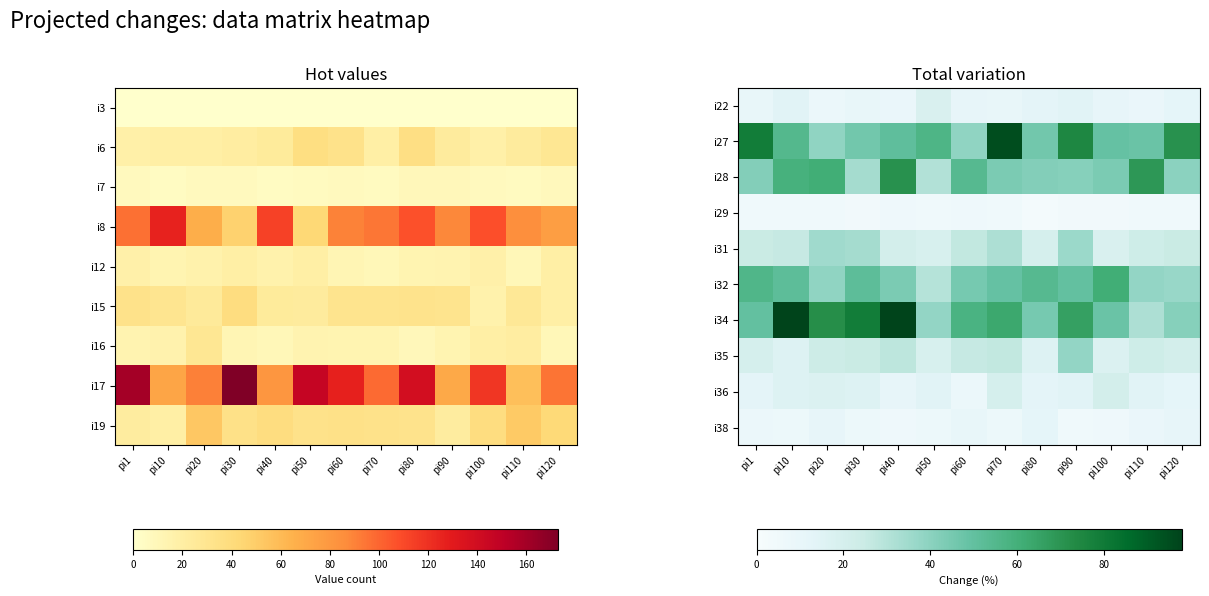

What is the highest value of the i28 series?

71